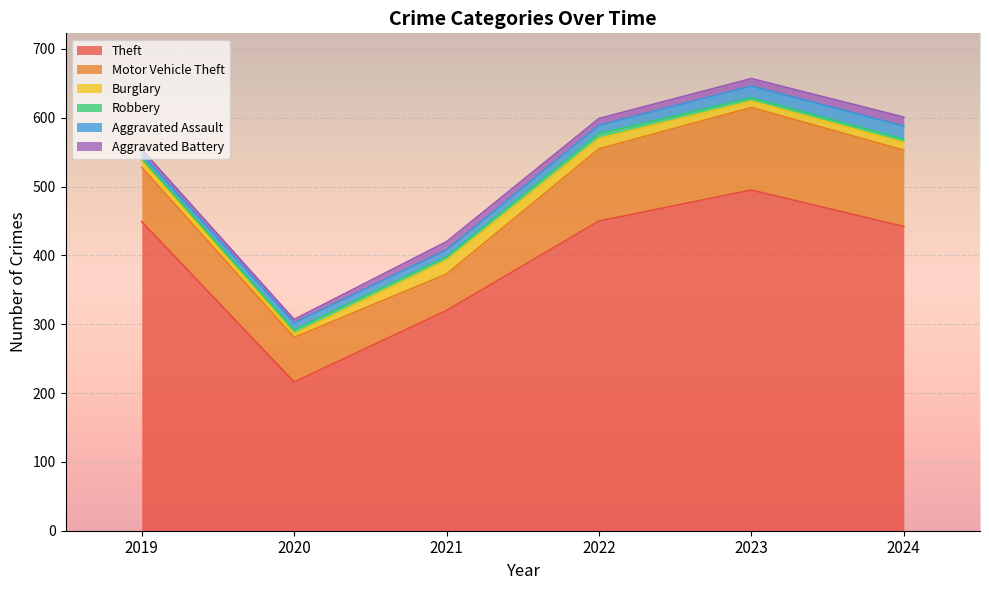

Is it true that Aggravated Battery equals 4 at 2021?

False